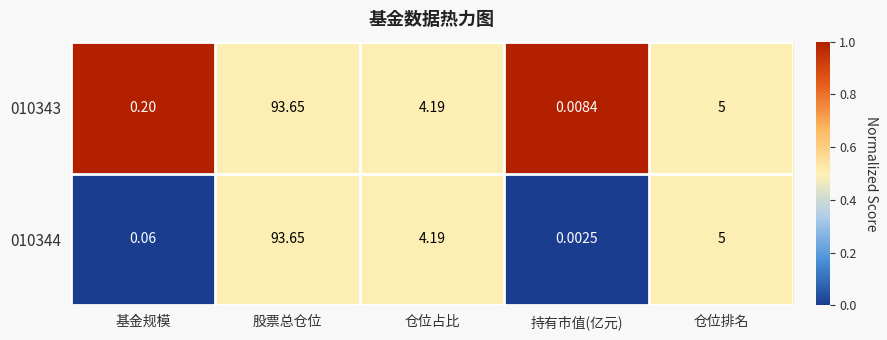

At which category is the sum across all series the highest?

股票总仓位